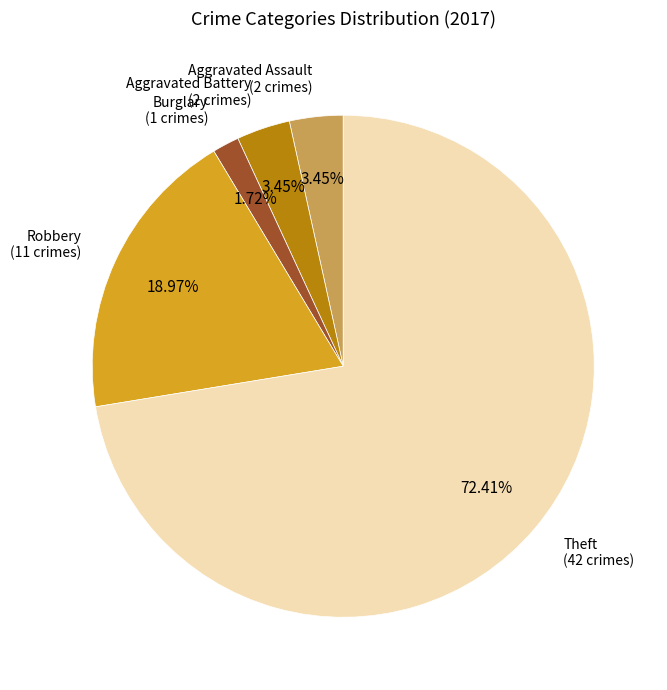

Does any single category account for the majority?

Yes